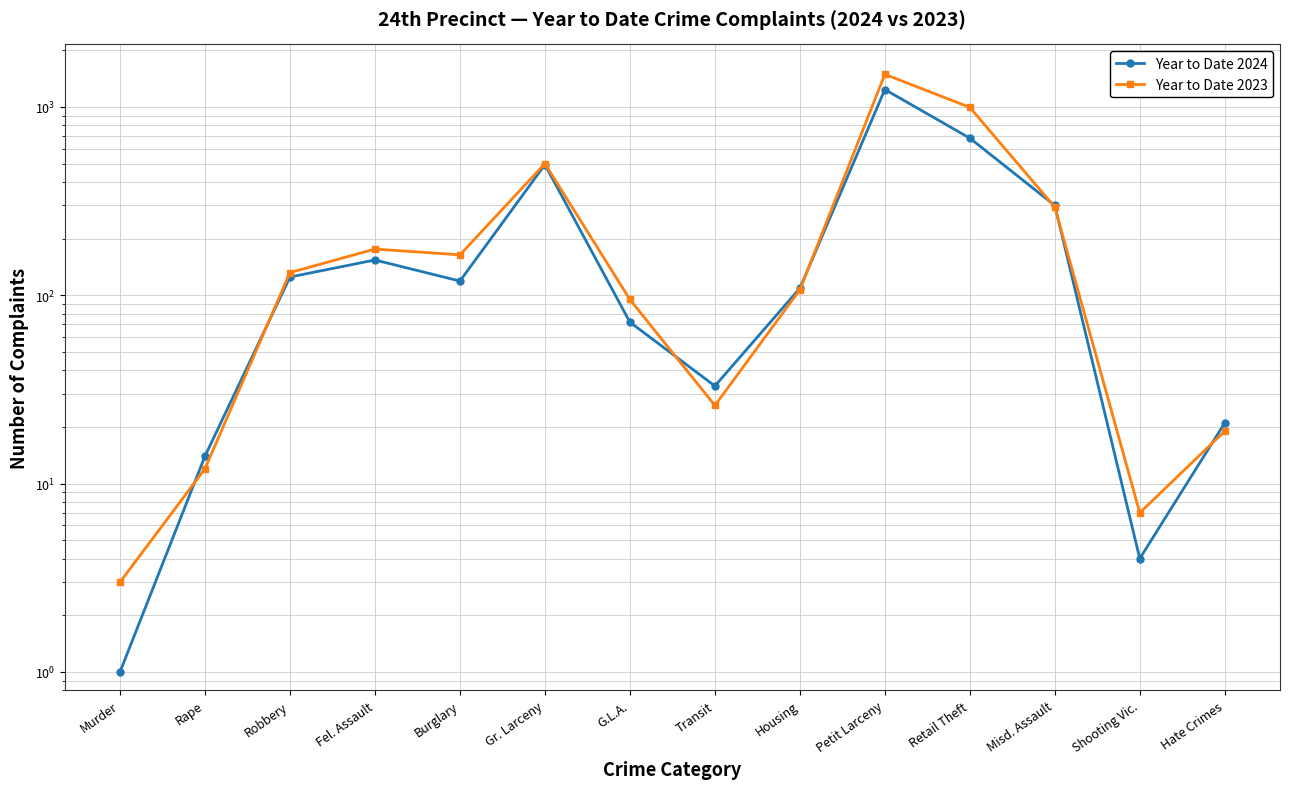

The Year to Date 2023 series shows 1491 at Petit Larceny. True or false?

True